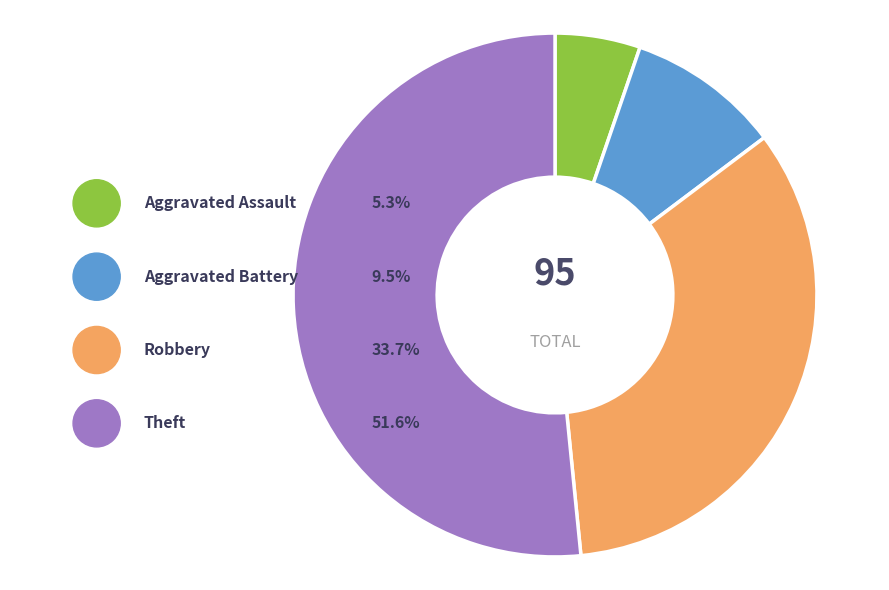

To the nearest percent, what percentage of the pie is Robbery?

34%